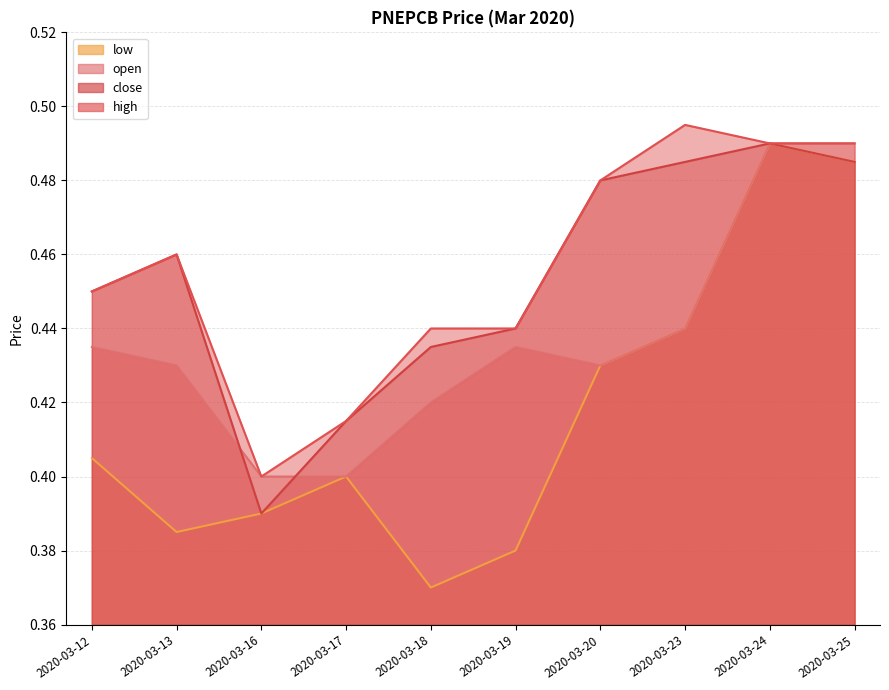

At how many categories does at least one series exceed 0?

10